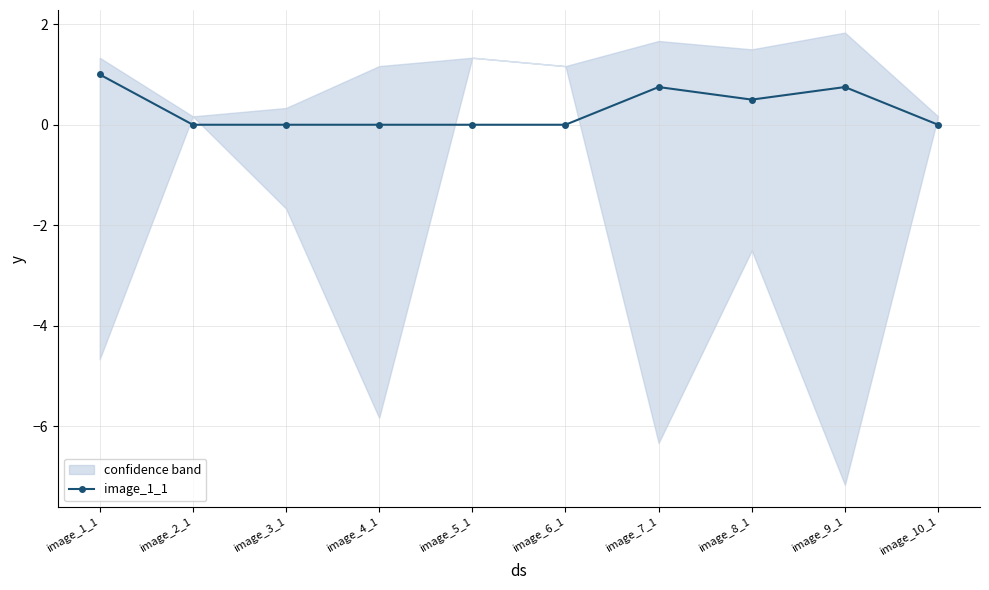

How many interior local peaks (higher than both neighbors) does the data have?

2